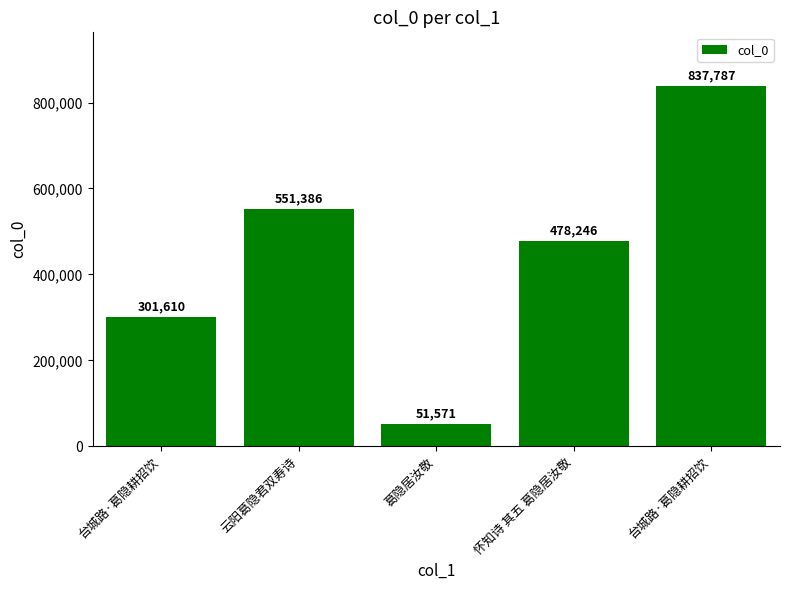

List the labels in order of value, smallest first.

葛隐居汝敬, 台城路·葛隐耕招饮, 怀知诗 其五 葛隐居汝敬, 云阳葛隐君双寿诗, 台城路·葛隐耕招饮